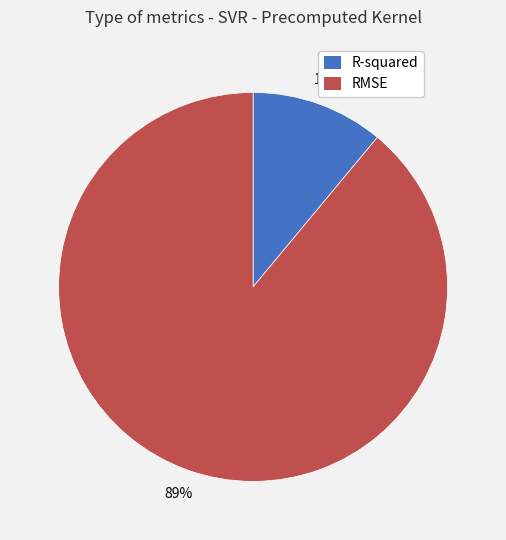

True or false: RMSE accounts for 99% of the total.

False